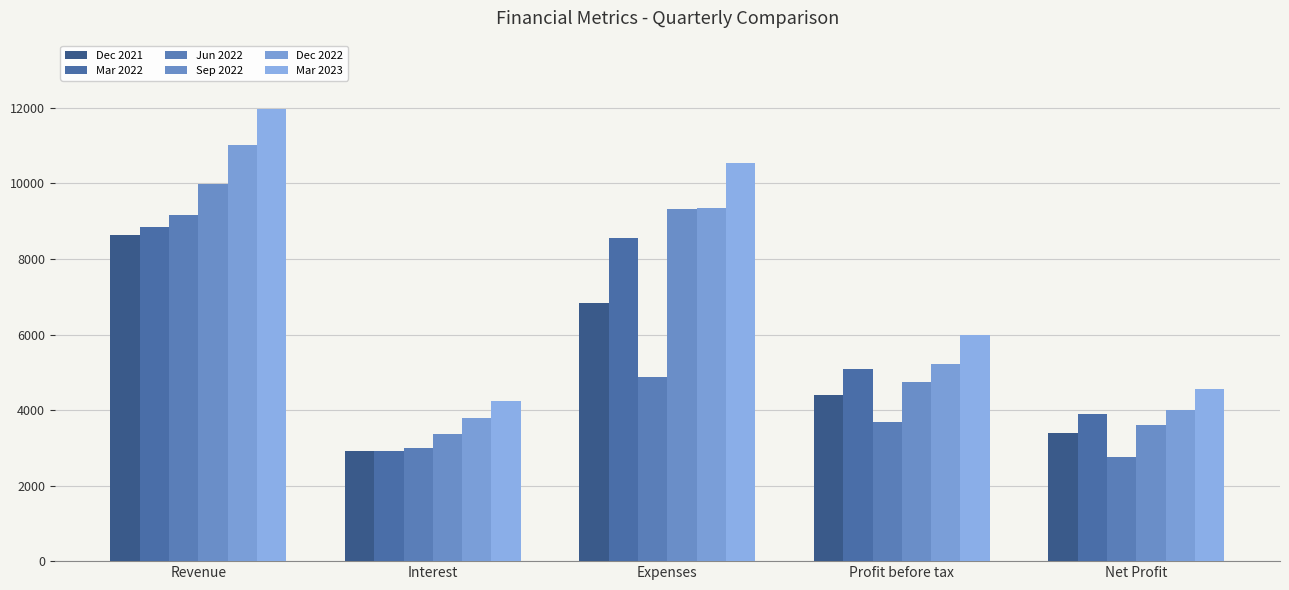

What position from the right is Expenses?

3